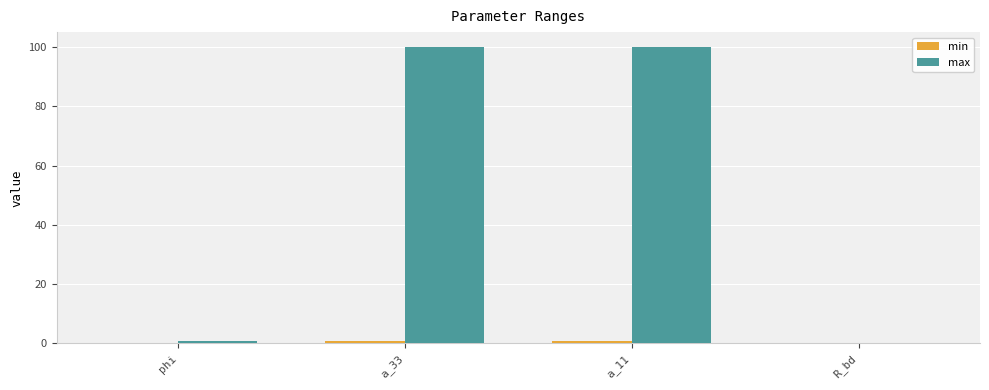

What is the sum of all max values?

201.0